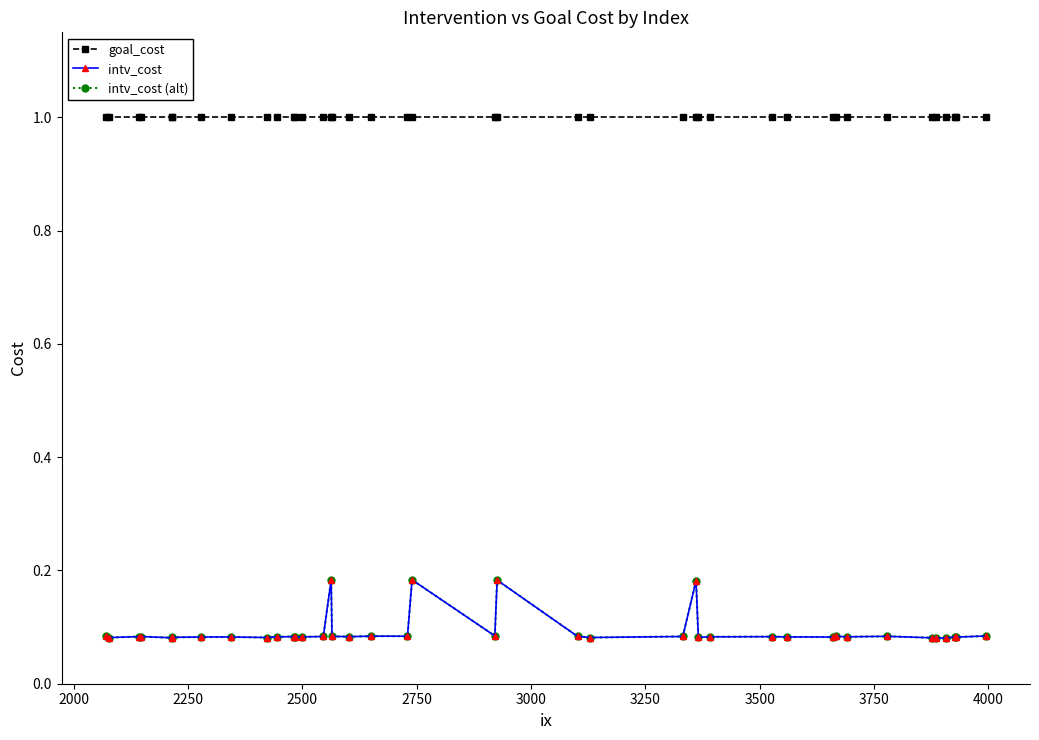

Is this an area chart (filled region under the line)?

No